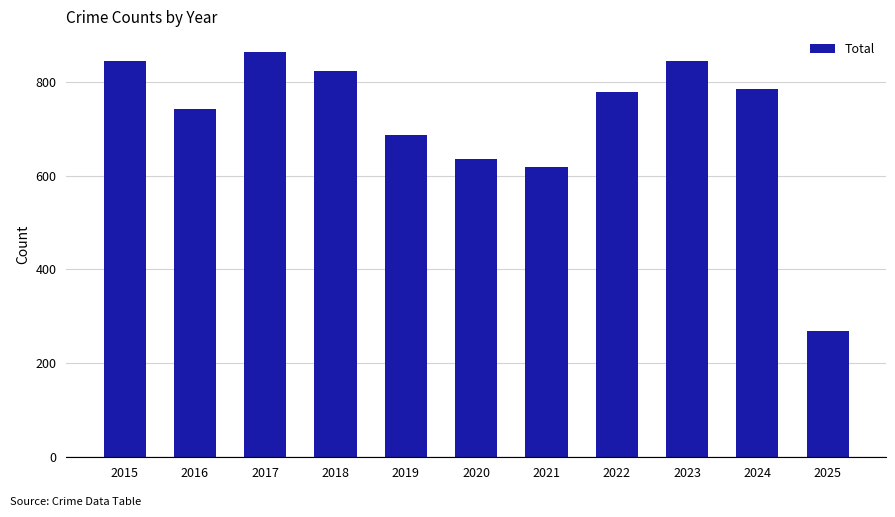

What value does the data have at 2023?

844